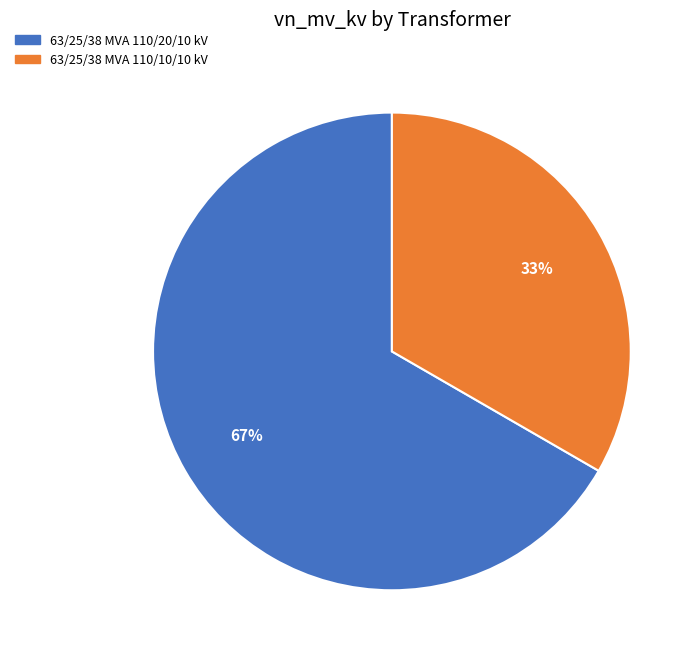

Combined, do 63/25/38 MVA 110/10/10 kV and 63/25/38 MVA 110/20/10 kV account for over 50%?

Yes